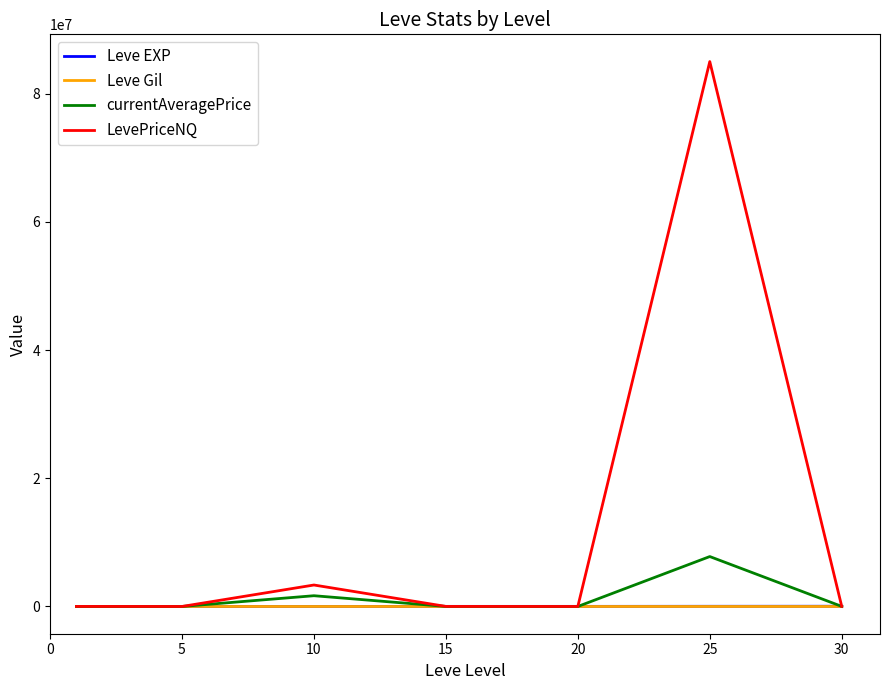

What are all the series names shown in the legend?

Leve EXP, Leve Gil, currentAveragePrice, LevePriceNQ